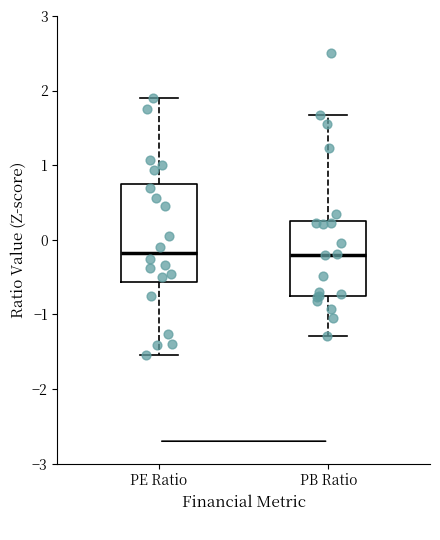

Reading left to right, read every box against the y-axis: the position of its median line, the range the box covers, and the ends of its whiskers. The values are not printed on the chart, so give them approximately, as read against the axis.

PE Ratio: median -0.2, box -0.6 to 0.8, whiskers -1.5 to 1.9
PB Ratio: median -0.2, box -0.8 to 0.3, whiskers -1.3 to 1.7